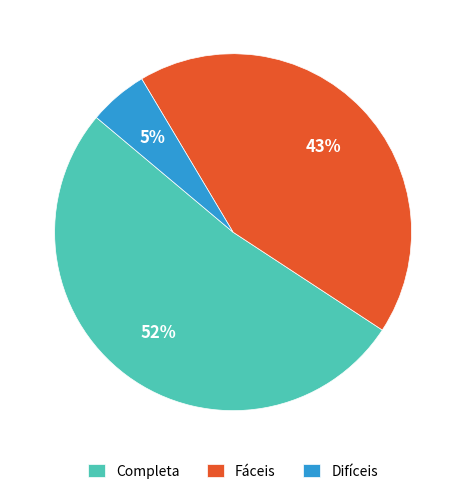

Rank the categories by value from lowest to highest.

Difíceis, Fáceis, Completa